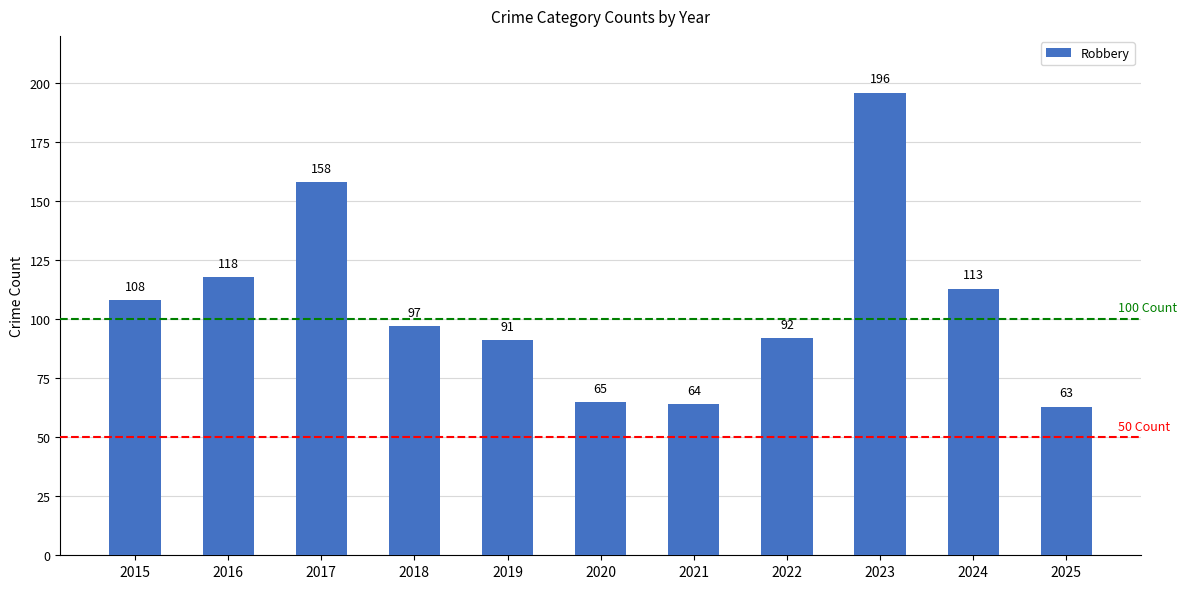

Approximately how many times larger is the value at 2021 compared to 2019?

0.7